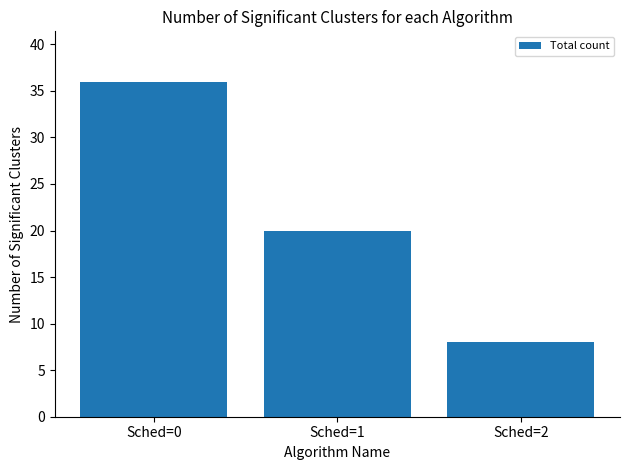

What is the sum of the values at Sched=1 and Sched=0?

56